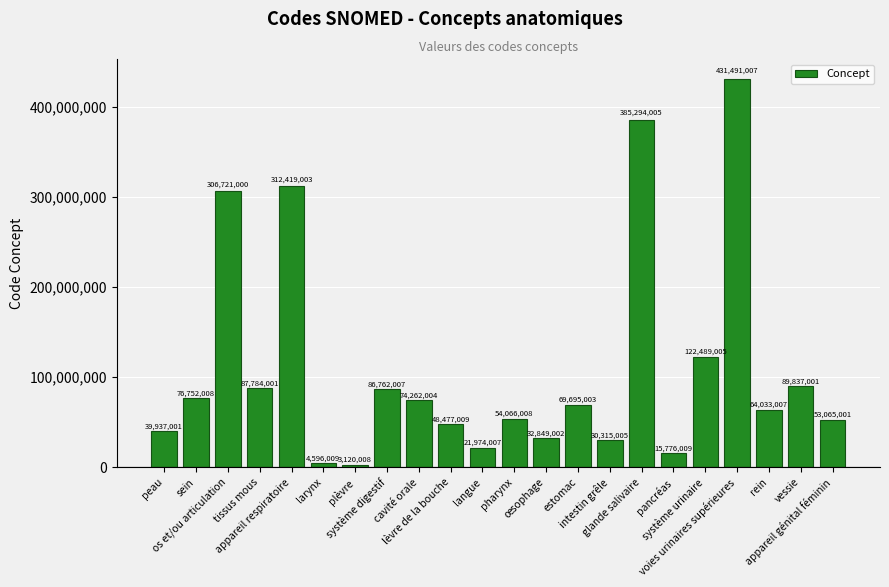

Reading right to left, extract all data points from this chart.

53065001	89837001	64033007	431491007	122489005	15776009	385294005	30315005	69695003	32849002	54066008	21974007	48477009	74262004	86762007	3120008	4596009	312419003	87784001	306721000	76752008	39937001